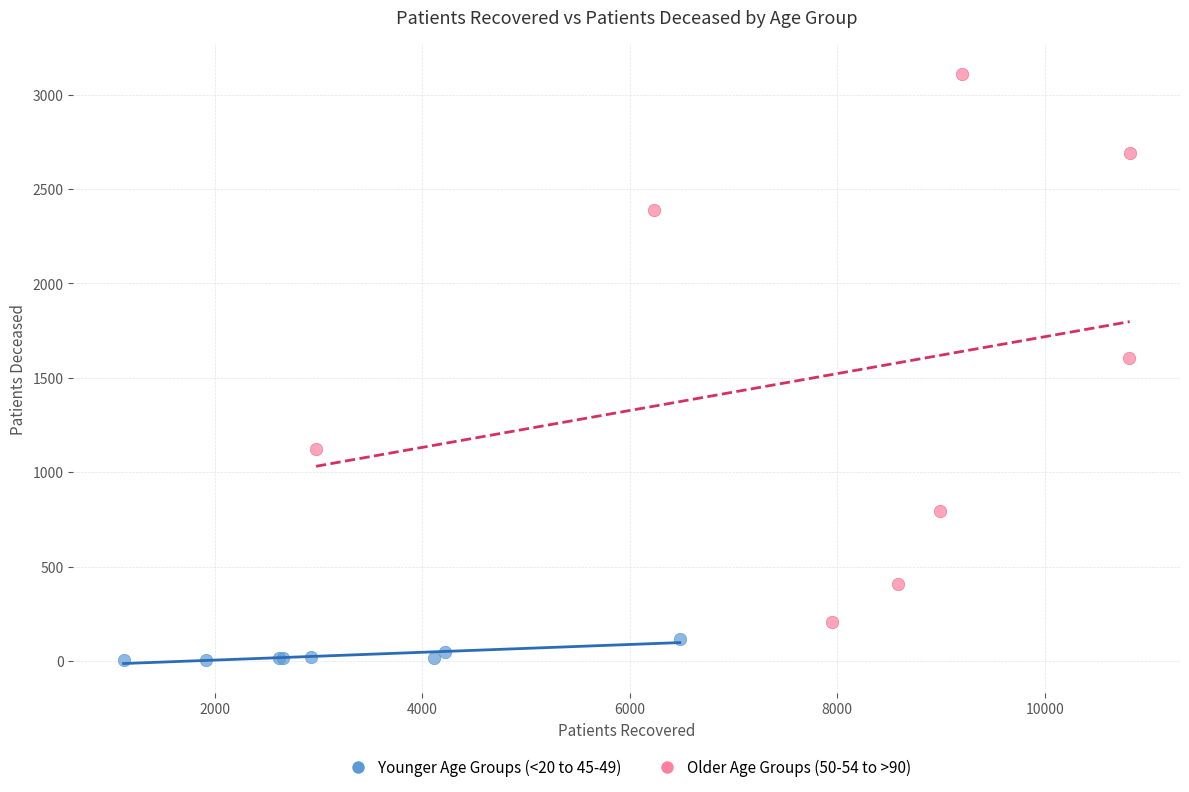

Which series has the largest Y range (max minus min)?

Older Age Groups (50-54 to >90)